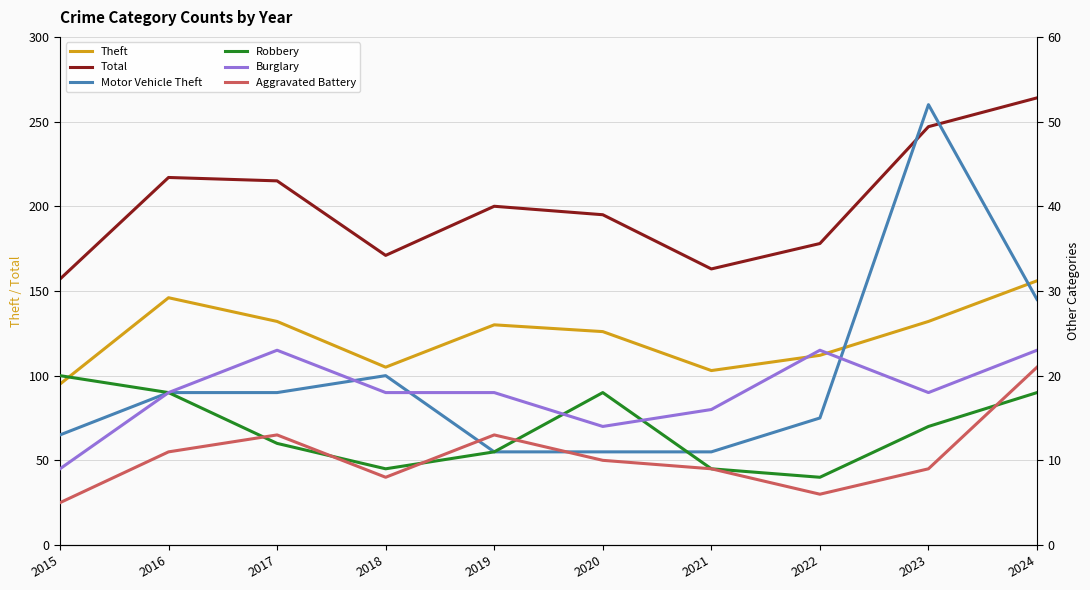

How many interior local peaks does the Robbery series have?

1